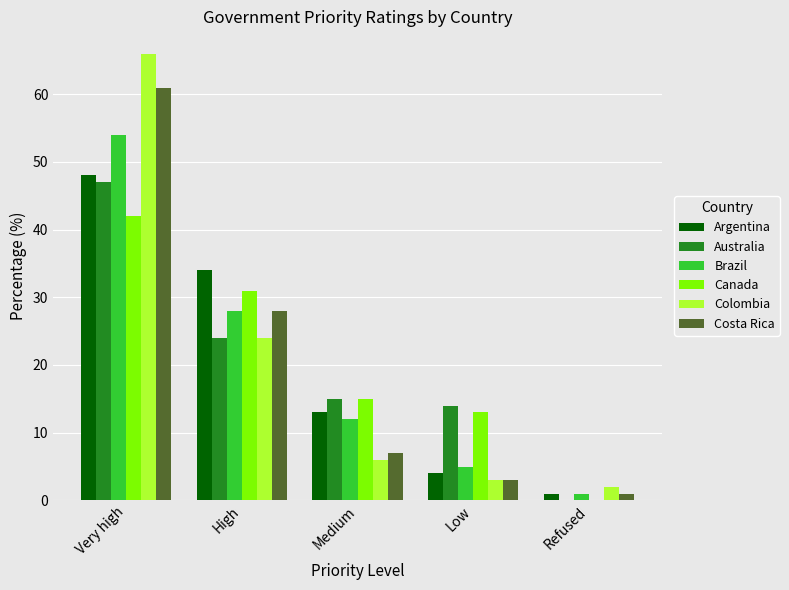

The Brazil series shows 54 at Very high. True or false?

True